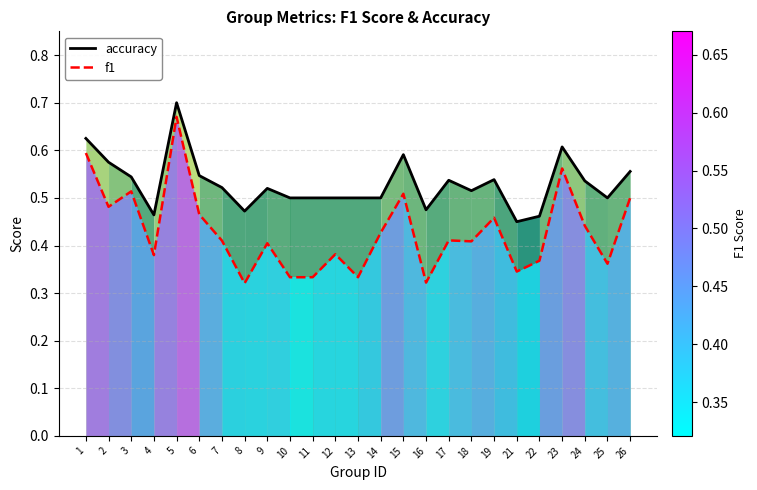

Which has a higher value, 12 or 11?

12